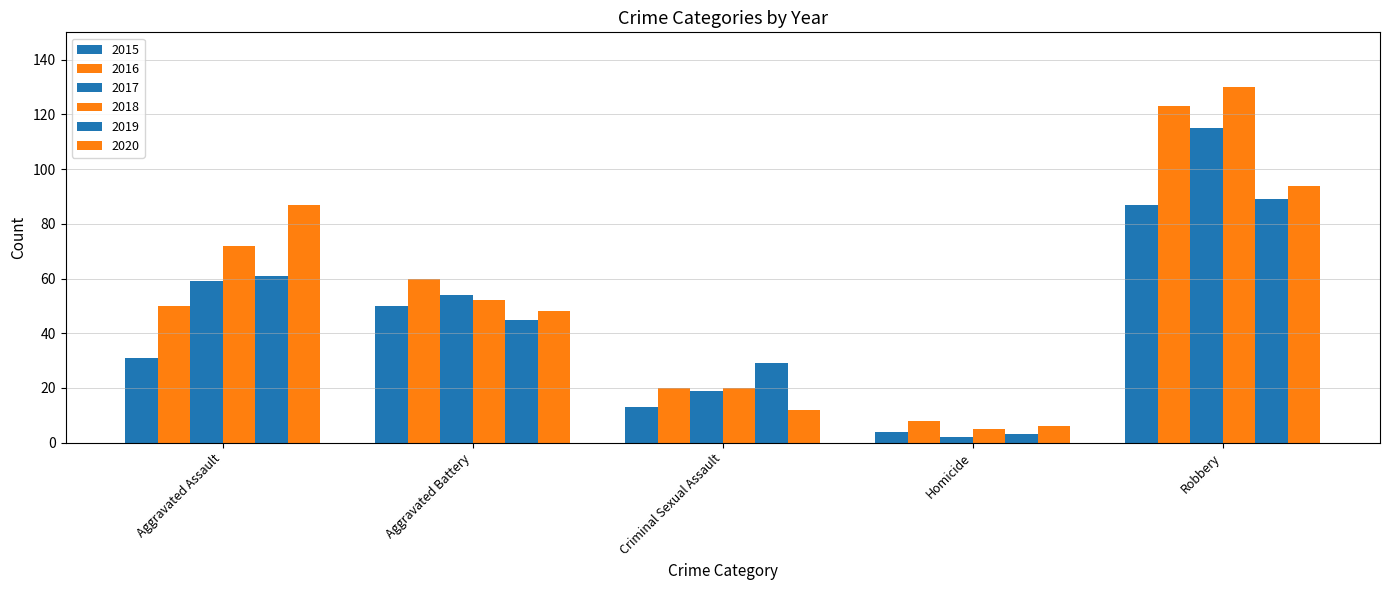

Does the chart contain any negative values?

No